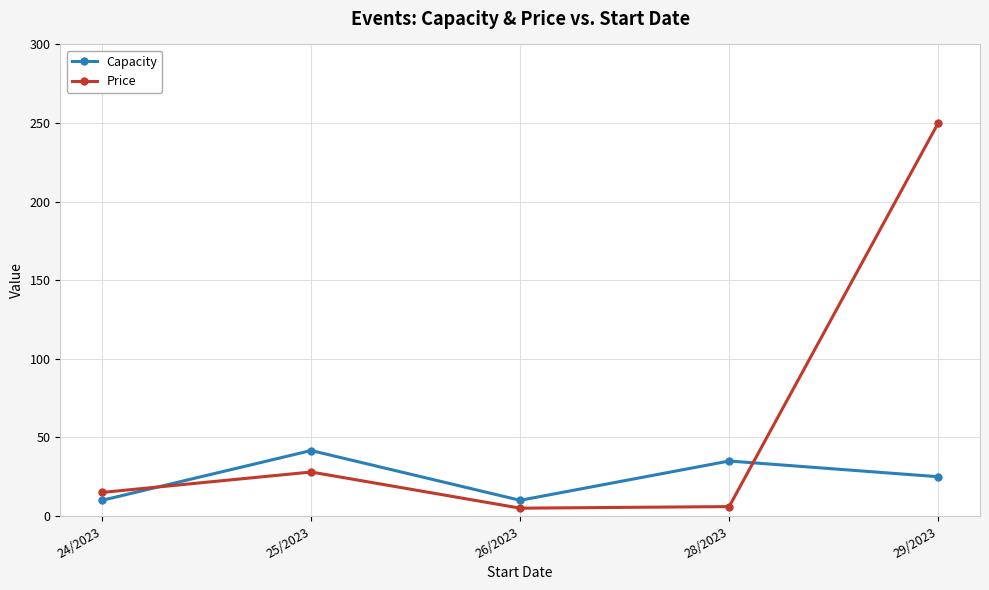

What is the value of the Price point at the 5th from the left?

250.0